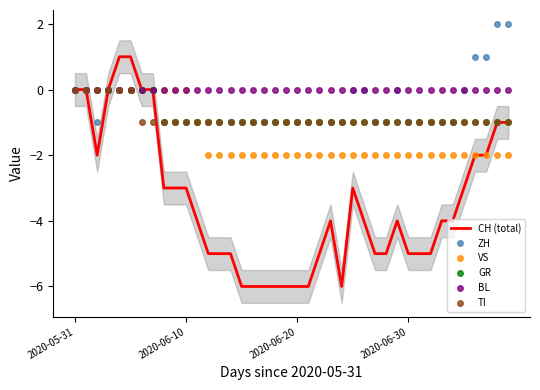

What is the spread (max minus min) of values at 19?

6